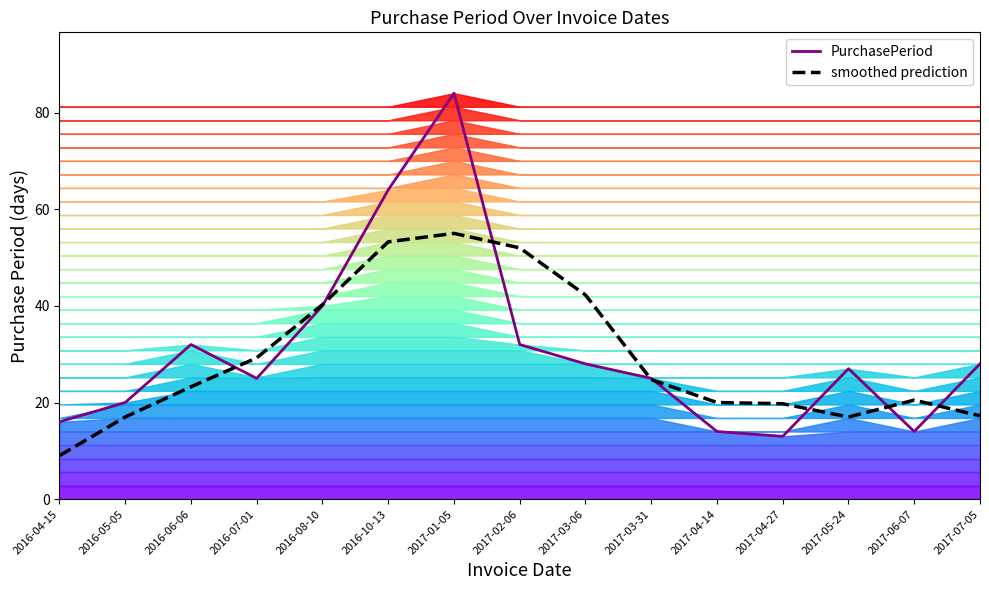

What are all the series names shown in the legend?

PurchasePeriod, smoothed prediction